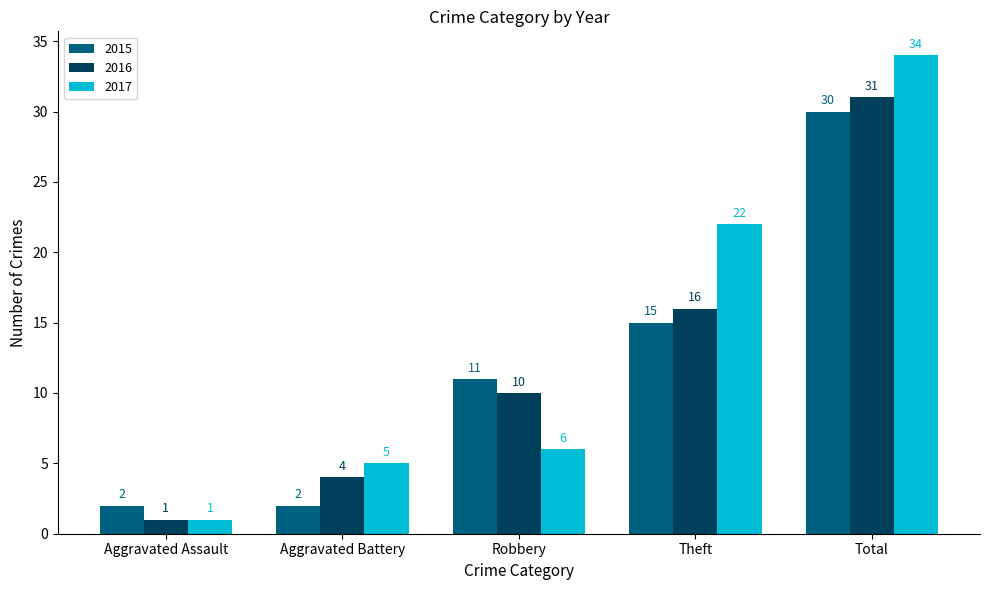

Which series has the widest spread of values?

2017